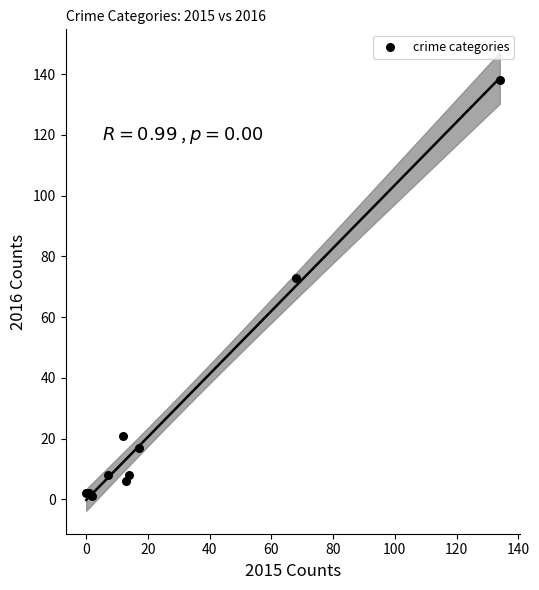

What Y value in the scatter plot is closest to 69?

73